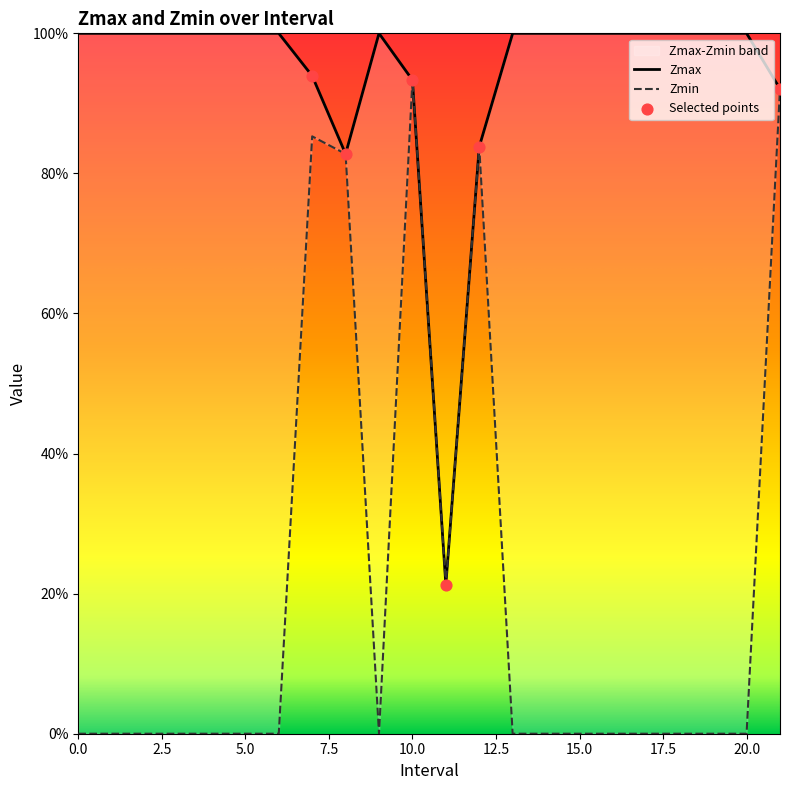

Which series reaches the minimum Y coordinate?

Zmin